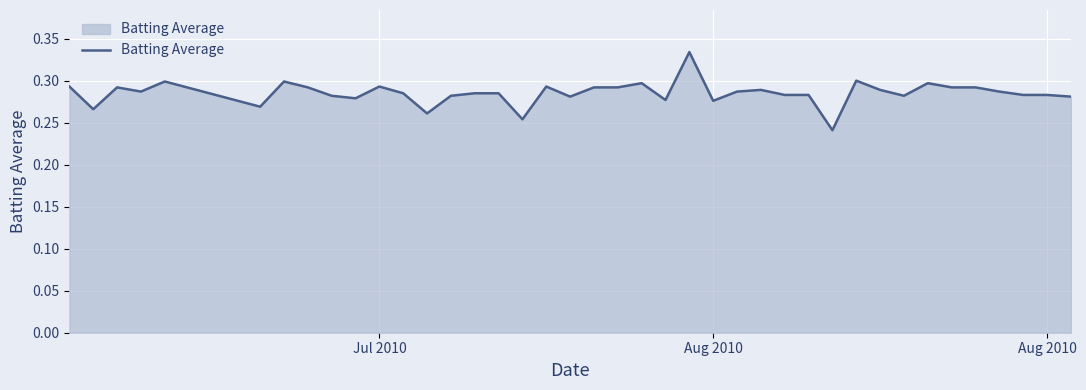

How many points are higher than both their immediate neighbors (excluding endpoints)?

10